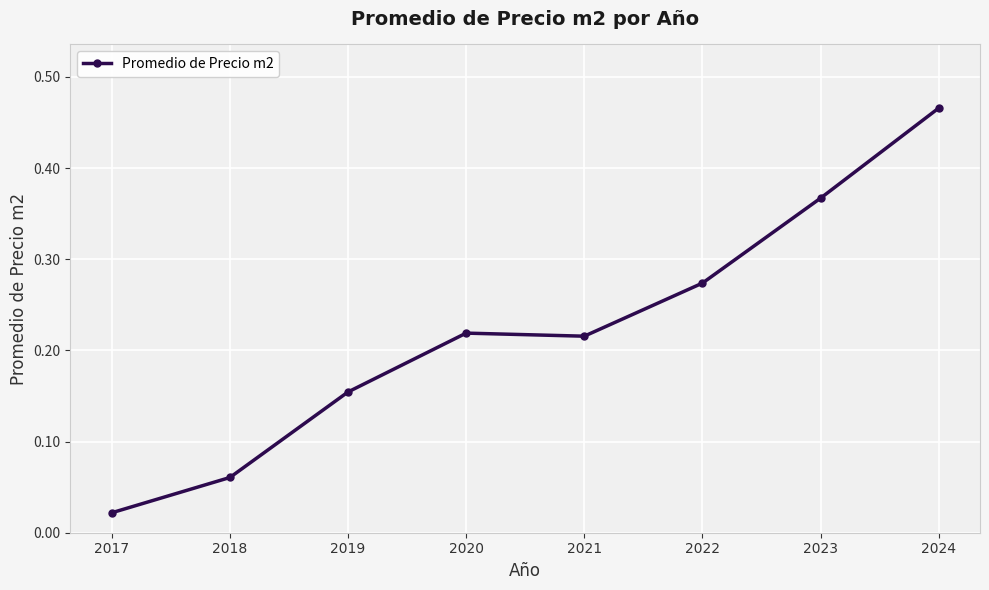

Where is the data nearest to the value 0?

2017